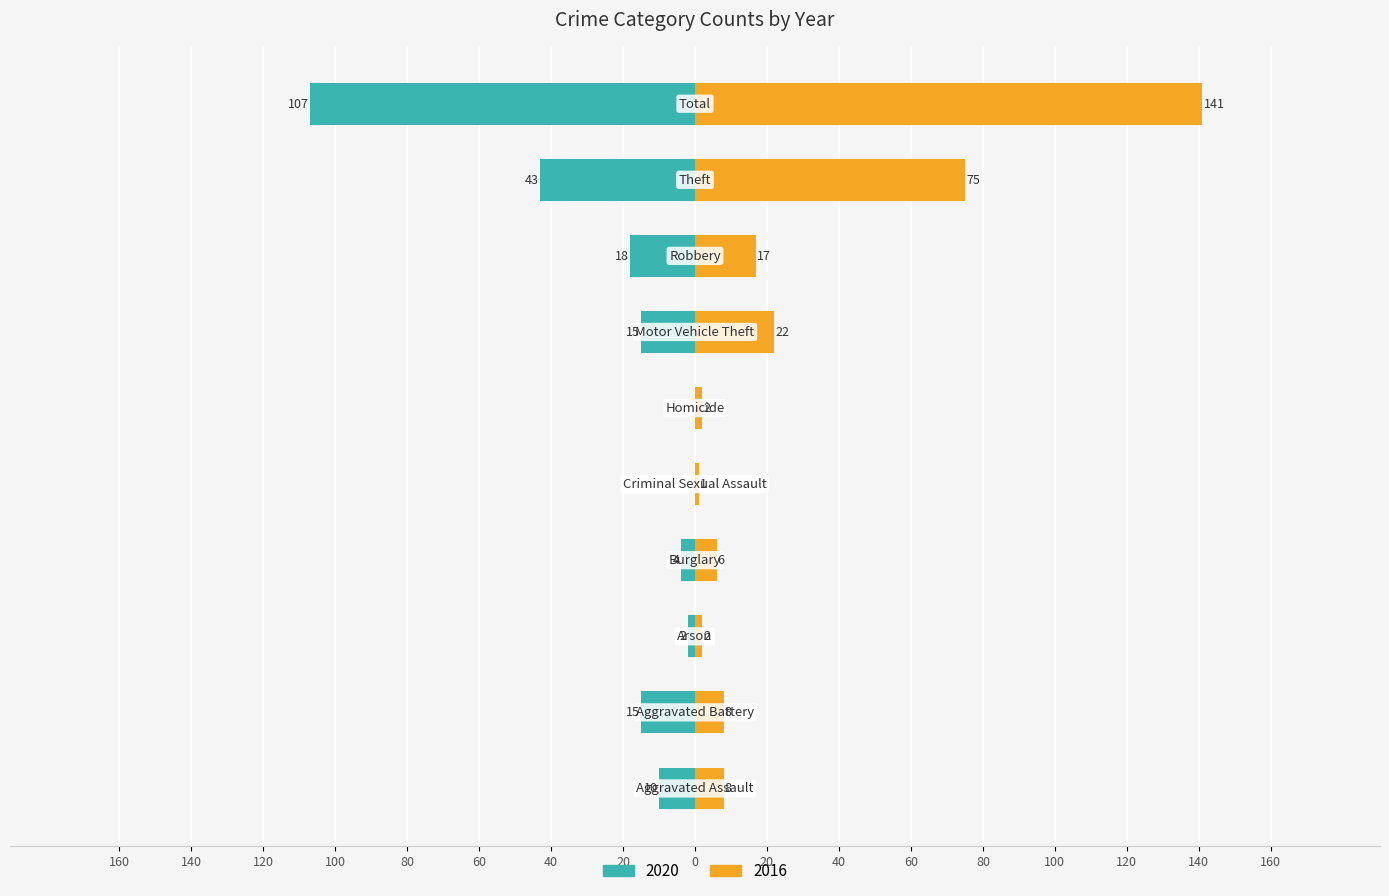

Is it true that 2016 equals 6 at Burglary?

True